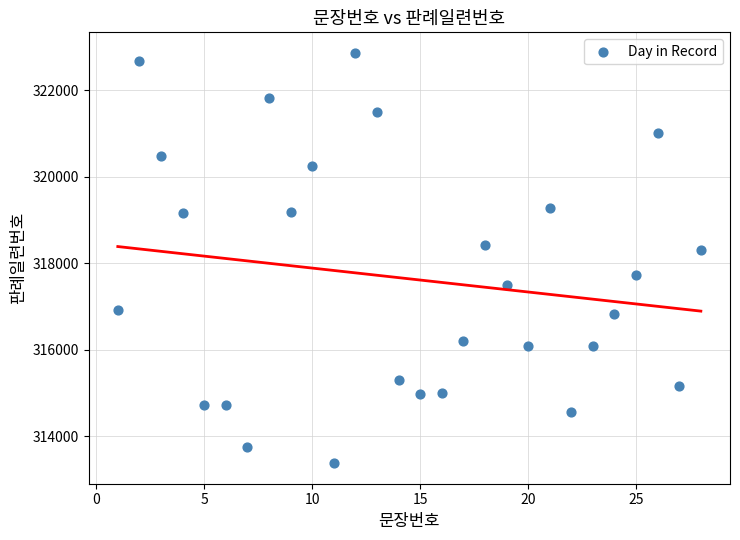

What Y value in the scatter plot is closest to 318120?

318310.3